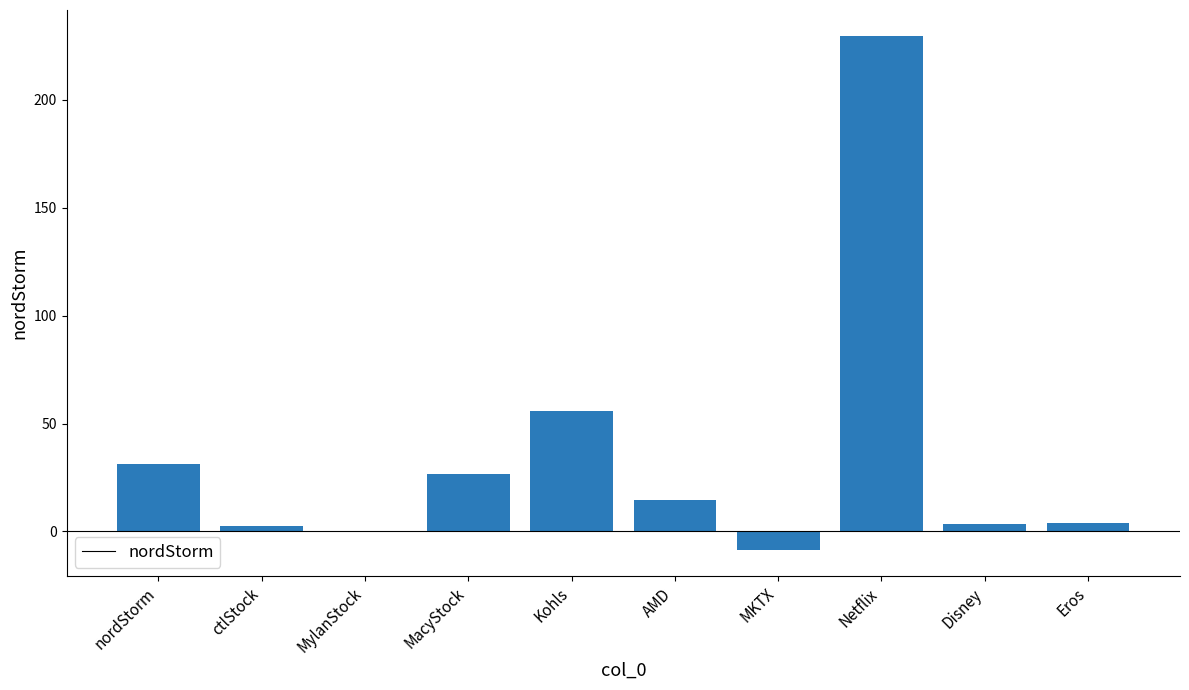

Which label corresponds to the largest value in the chart?

Netflix